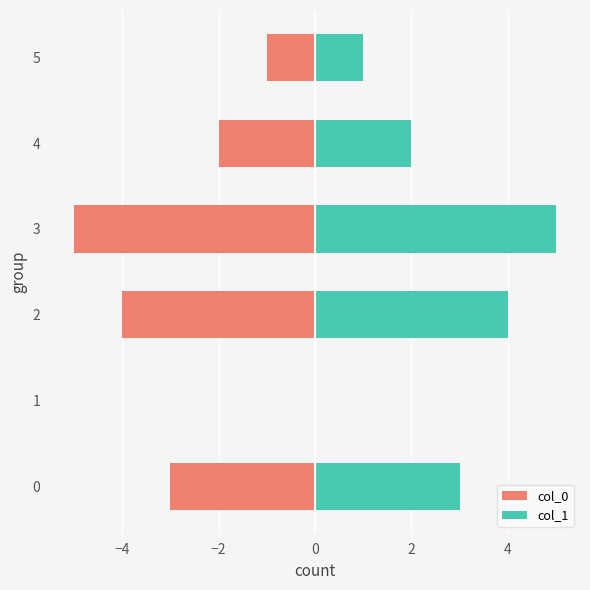

Rank the series by their maximum value, from highest to lowest.

col_1, col_0